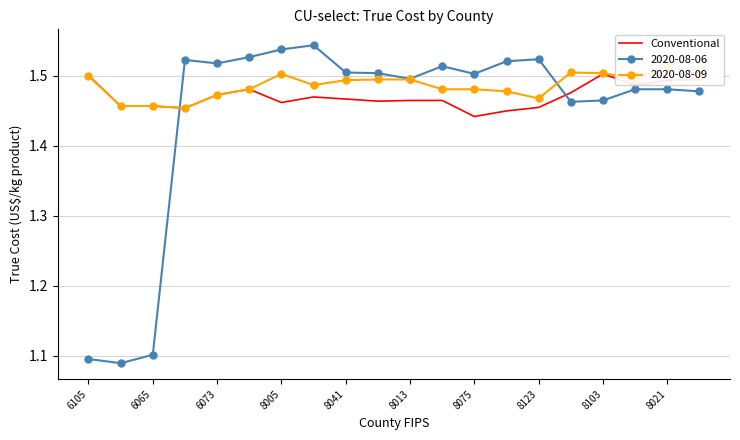

How many points are higher than both their immediate neighbors (excluding endpoints)?

3